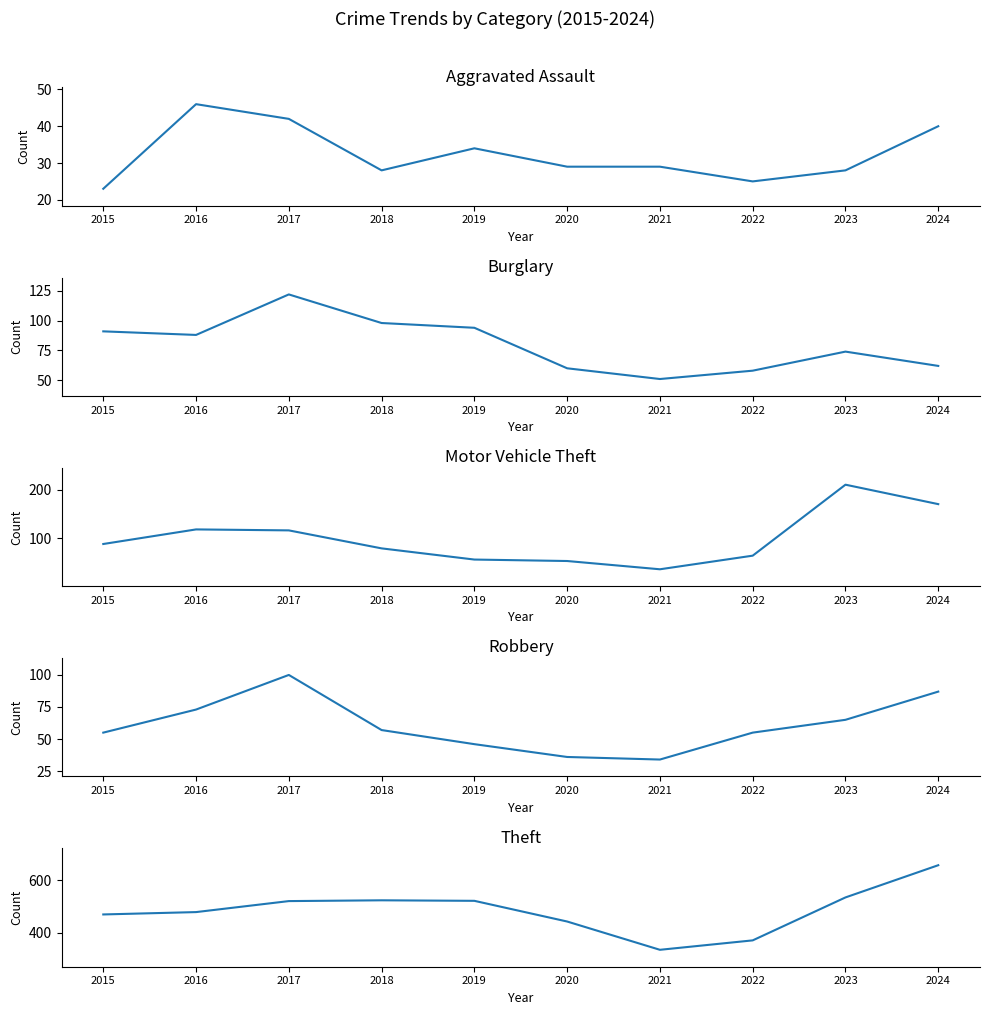

Reading right to left, transcribe all the data shown in this chart.

Aggravated Assault: 40	28	25	29	29	34	28	42	46	23
Burglary: 62	74	58	51	60	94	98	122	88	91
Motor Vehicle Theft: 170	210	64	36	53	56	79	116	118	88
Robbery: 87	65	55	34	36	46	57	100	73	55
Theft: 658	535	371	335	443	522	524	521	479	470